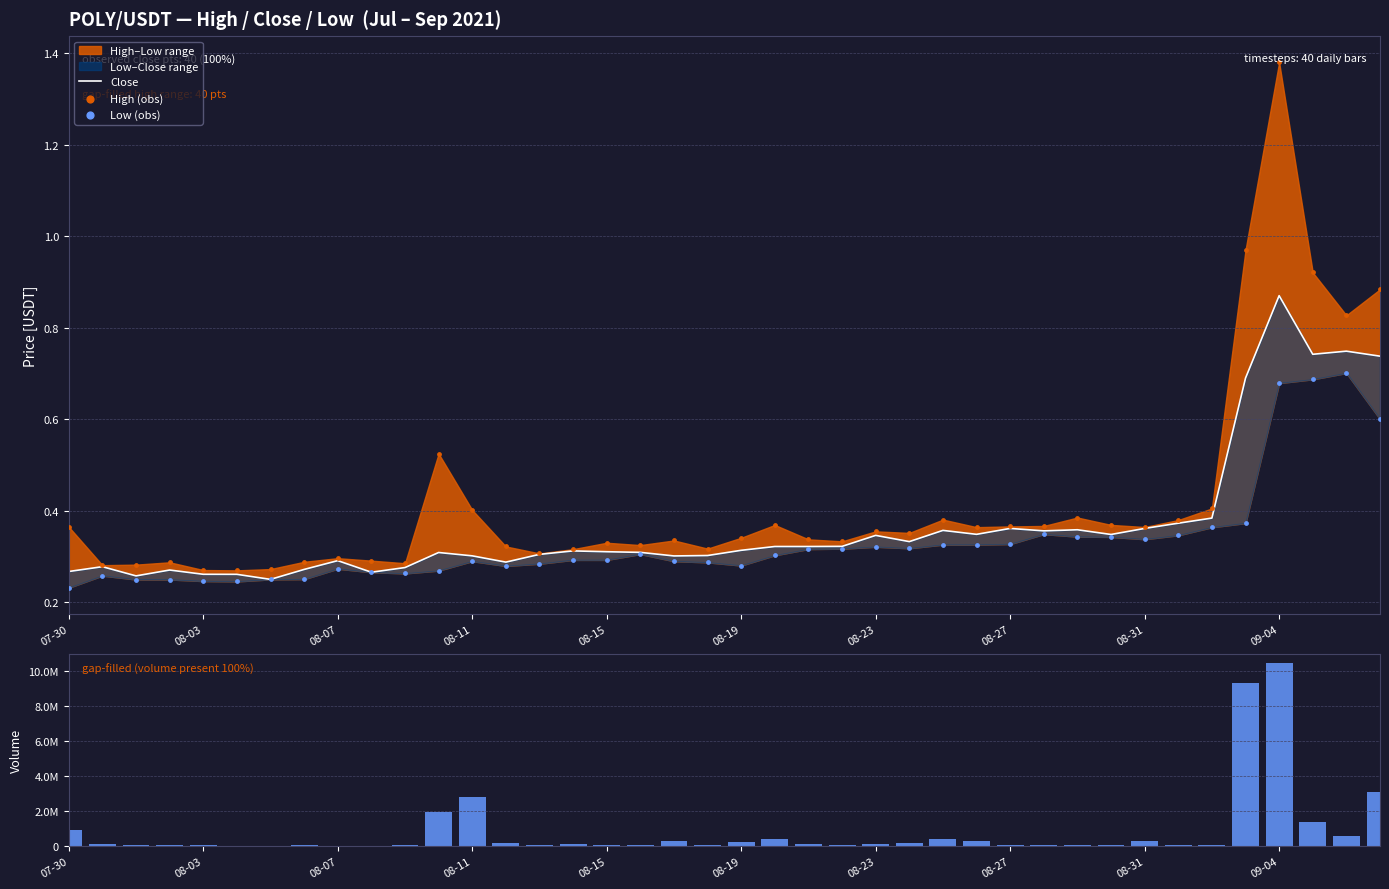

Is the value of Volume at 21 greater than the value of Low (obs) at 36?

Yes